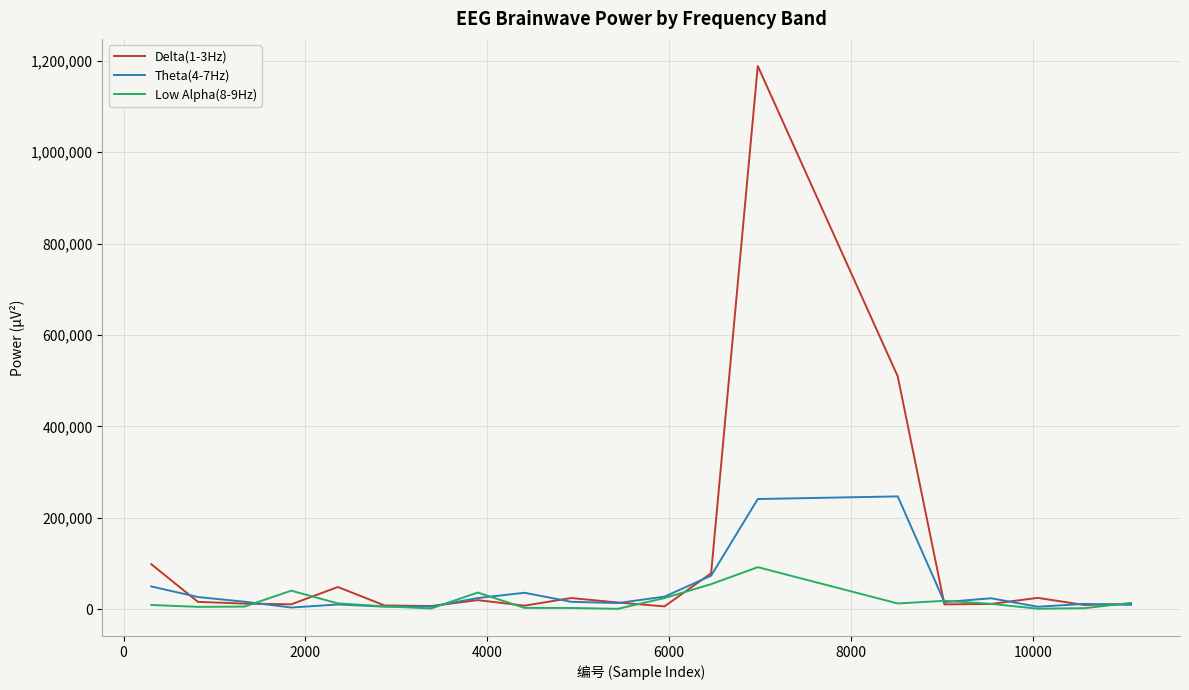

List the series in order of their peak value, lowest first.

Low Alpha(8-9Hz), Theta(4-7Hz), Delta(1-3Hz)